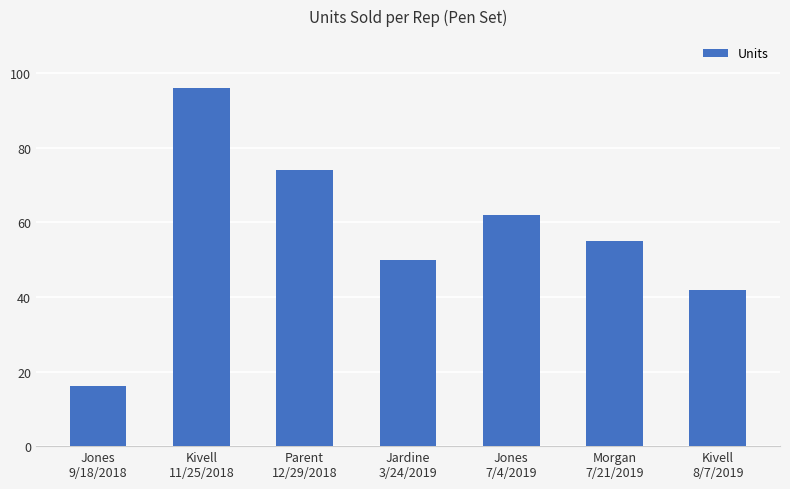

What is the sum of the values at Jardine
3/24/2019 and Jones
9/18/2018?

66